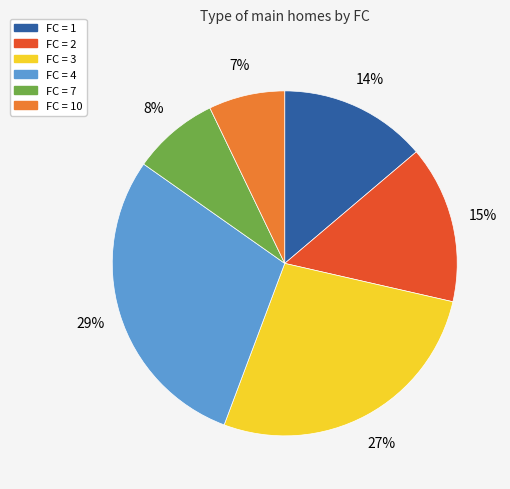

Is there any slice that represents more than half of the pie?

No